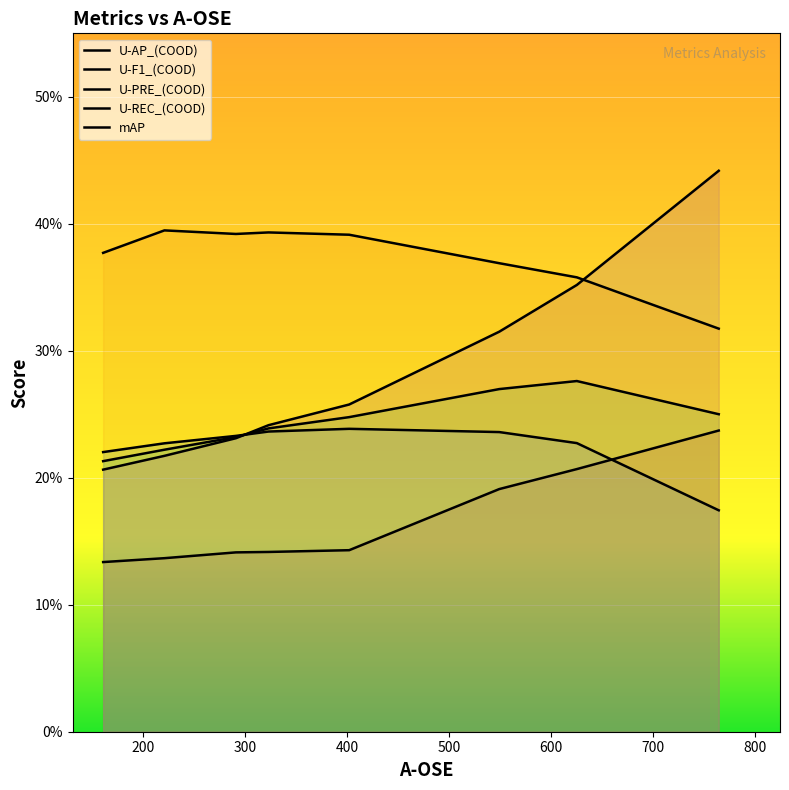

Is the value of U-REC_(COOD) at 764 greater than the value of U-AP_(COOD) at 625?

Yes